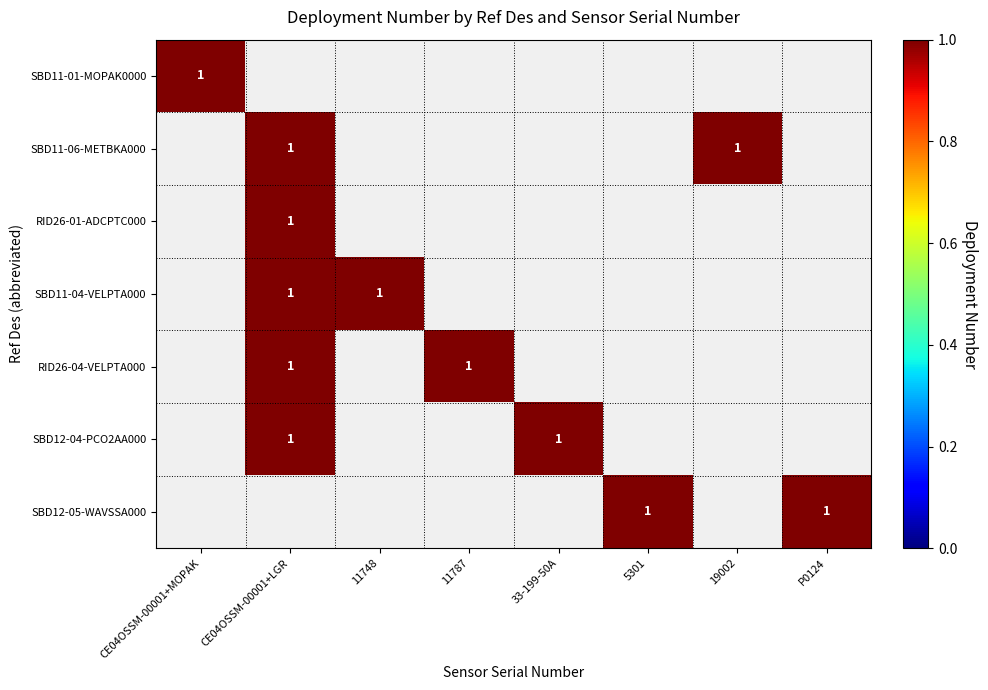

Reading left to right, list all the values displayed in this chart.

CE04OSSM-00001+MOPAK: CE04OSSM-SBD11-01-MOPAK0000=1	CE04OSSM-SBD11-06-METBKA000=0	CE04OSSM-RID26-01-ADCPTC000=0	CE04OSSM-SBD11-04-VELPTA000=0	CE04OSSM-RID26-04-VELPTA000=0	CE04OSSM-SBD12-04-PCO2AA000=0	CE04OSSM-SBD12-05-WAVSSA000=0
CE04OSSM-00001+LGR: CE04OSSM-SBD11-01-MOPAK0000=0	CE04OSSM-SBD11-06-METBKA000=1	CE04OSSM-RID26-01-ADCPTC000=1	CE04OSSM-SBD11-04-VELPTA000=1	CE04OSSM-RID26-04-VELPTA000=1	CE04OSSM-SBD12-04-PCO2AA000=1	CE04OSSM-SBD12-05-WAVSSA000=0
11748: CE04OSSM-SBD11-01-MOPAK0000=0	CE04OSSM-SBD11-06-METBKA000=0	CE04OSSM-RID26-01-ADCPTC000=0	CE04OSSM-SBD11-04-VELPTA000=1	CE04OSSM-RID26-04-VELPTA000=0	CE04OSSM-SBD12-04-PCO2AA000=0	CE04OSSM-SBD12-05-WAVSSA000=0
11787: CE04OSSM-SBD11-01-MOPAK0000=0	CE04OSSM-SBD11-06-METBKA000=0	CE04OSSM-RID26-01-ADCPTC000=0	CE04OSSM-SBD11-04-VELPTA000=0	CE04OSSM-RID26-04-VELPTA000=1	CE04OSSM-SBD12-04-PCO2AA000=0	CE04OSSM-SBD12-05-WAVSSA000=0
33-199-50A: CE04OSSM-SBD11-01-MOPAK0000=0	CE04OSSM-SBD11-06-METBKA000=0	CE04OSSM-RID26-01-ADCPTC000=0	CE04OSSM-SBD11-04-VELPTA000=0	CE04OSSM-RID26-04-VELPTA000=0	CE04OSSM-SBD12-04-PCO2AA000=1	CE04OSSM-SBD12-05-WAVSSA000=0
5301: CE04OSSM-SBD11-01-MOPAK0000=0	CE04OSSM-SBD11-06-METBKA000=0	CE04OSSM-RID26-01-ADCPTC000=0	CE04OSSM-SBD11-04-VELPTA000=0	CE04OSSM-RID26-04-VELPTA000=0	CE04OSSM-SBD12-04-PCO2AA000=0	CE04OSSM-SBD12-05-WAVSSA000=1
19002: CE04OSSM-SBD11-01-MOPAK0000=0	CE04OSSM-SBD11-06-METBKA000=1	CE04OSSM-RID26-01-ADCPTC000=0	CE04OSSM-SBD11-04-VELPTA000=0	CE04OSSM-RID26-04-VELPTA000=0	CE04OSSM-SBD12-04-PCO2AA000=0	CE04OSSM-SBD12-05-WAVSSA000=0
P0124: CE04OSSM-SBD11-01-MOPAK0000=0	CE04OSSM-SBD11-06-METBKA000=0	CE04OSSM-RID26-01-ADCPTC000=0	CE04OSSM-SBD11-04-VELPTA000=0	CE04OSSM-RID26-04-VELPTA000=0	CE04OSSM-SBD12-04-PCO2AA000=0	CE04OSSM-SBD12-05-WAVSSA000=1